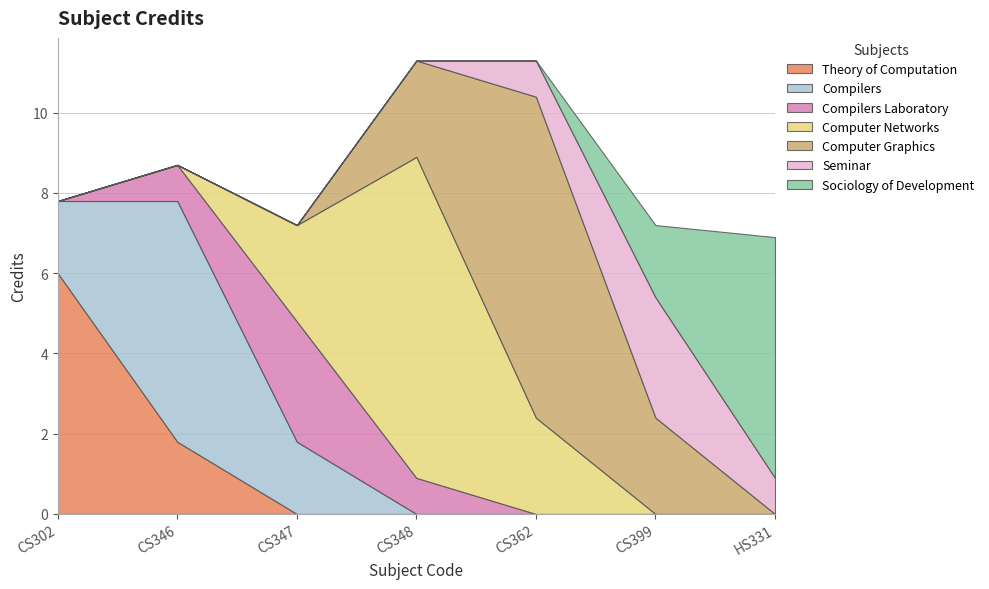

Which has a higher value, CS362 or HS331?

CS362